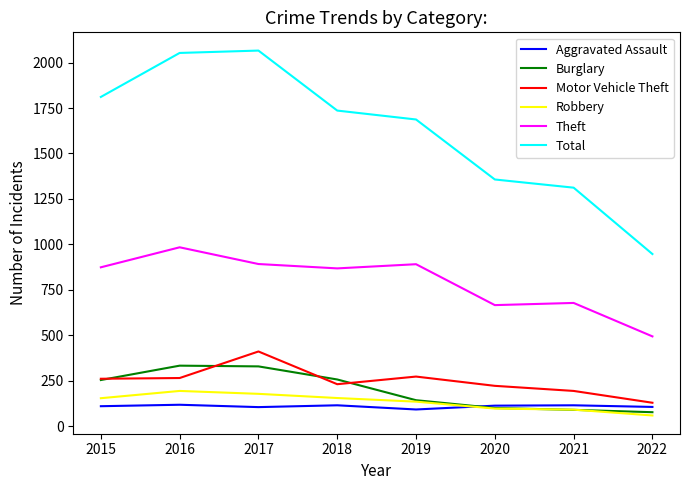

Which series has the largest total across all categories?

Total